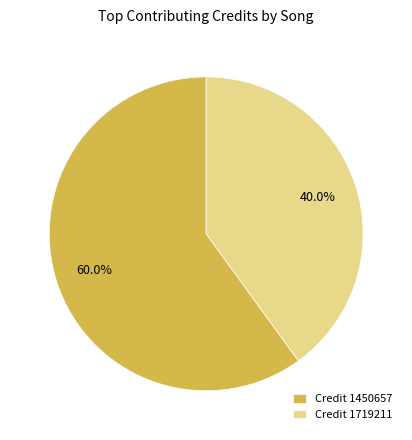

What percentage is NOT represented by Credit 1450657?

40.0%